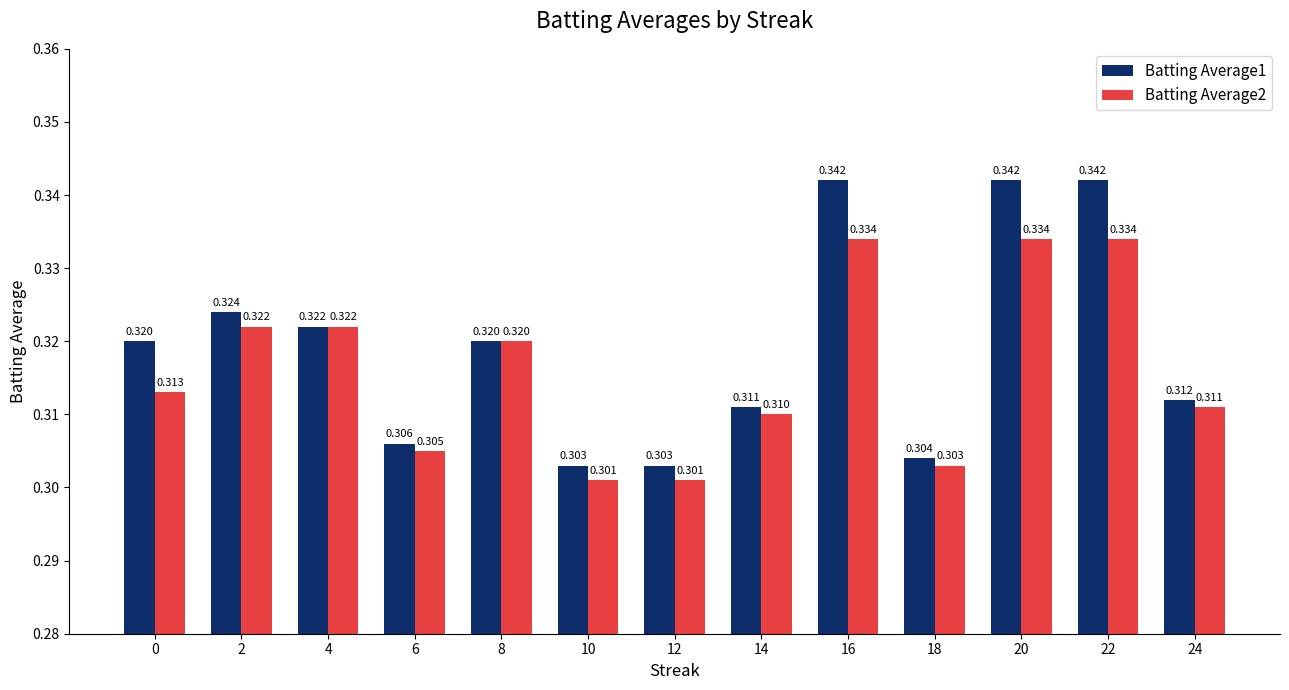

Reading left to right, list all the values displayed in this chart.

Batting Average1: 0.3	0.3	0.3	0.3	0.3	0.3	0.3	0.3	0.3	0.3	0.3	0.3	0.3
Batting Average2: 0.3	0.3	0.3	0.3	0.3	0.3	0.3	0.3	0.3	0.3	0.3	0.3	0.3